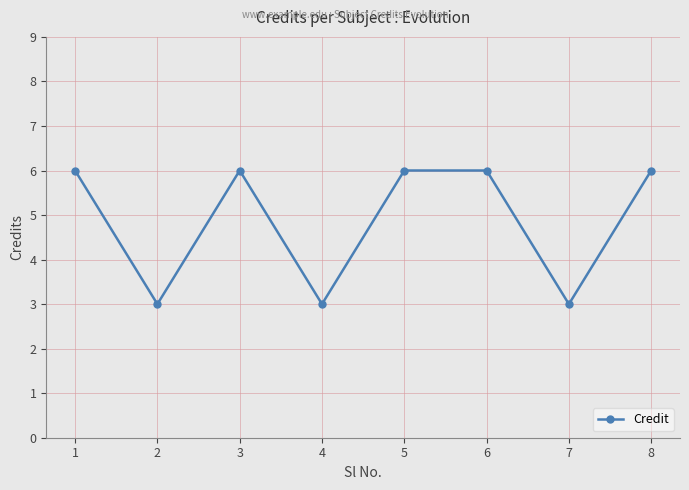

The value at 3 is 2. True or false?

False